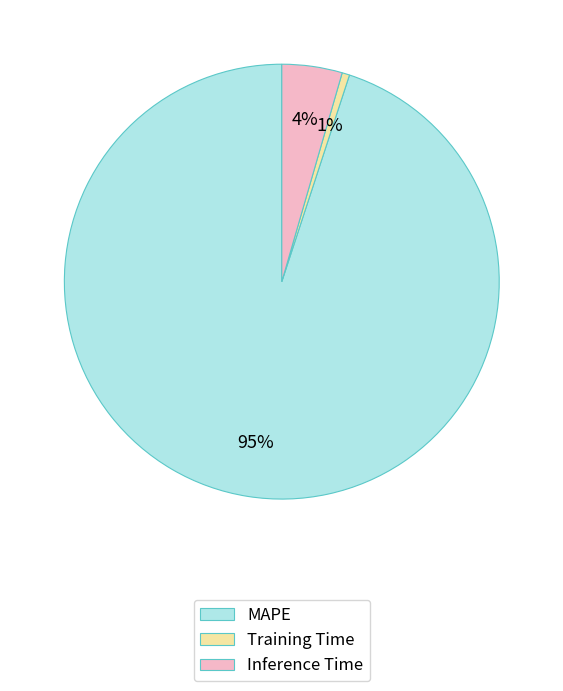

What percentage is the Inference Time slice, to the nearest percent?

4%